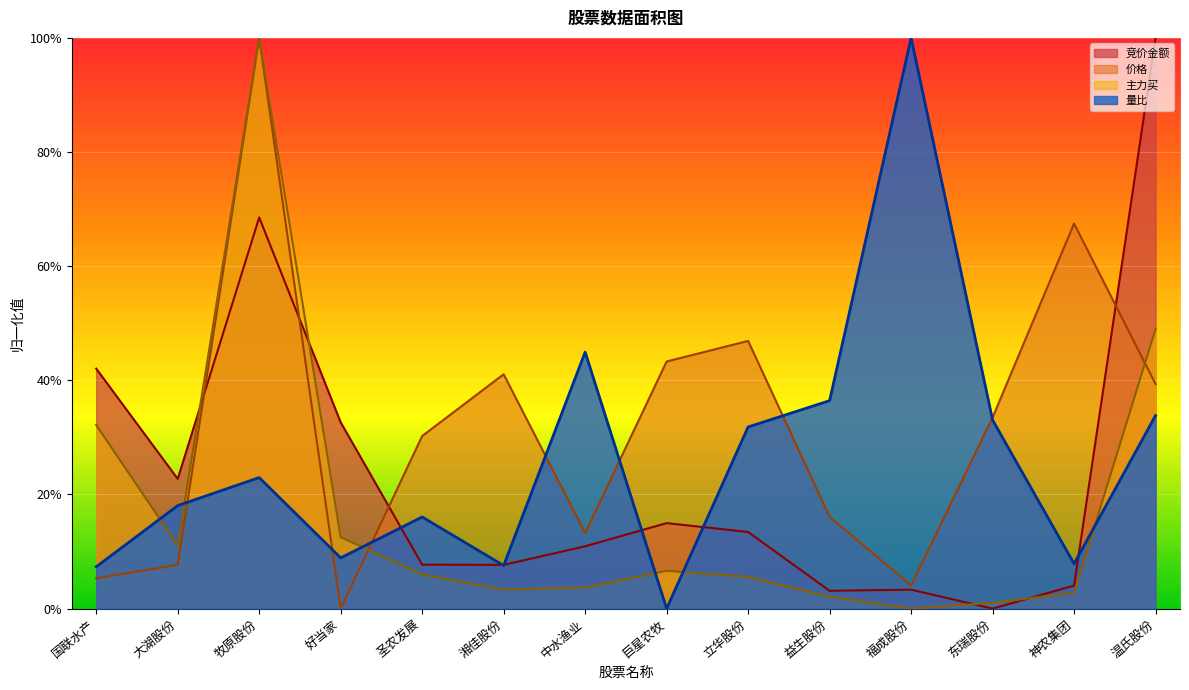

Reading right to left, what are all the values shown in this chart?

竞价金额: 1.0	0.0	0.0	0.0	0.0	0.1	0.1	0.1	0.1	0.1	0.3	0.7	0.2	0.4
价格: 0.4	0.7	0.3	0.0	0.2	0.5	0.4	0.1	0.4	0.3	0.0	1.0	0.1	0.1
主力买: 0.5	0.0	0.0	0.0	0.0	0.1	0.1	0.0	0.0	0.1	0.1	1.0	0.1	0.3
量比: 0.3	0.1	0.3	1.0	0.4	0.3	0.0	0.4	0.1	0.2	0.1	0.2	0.2	0.1